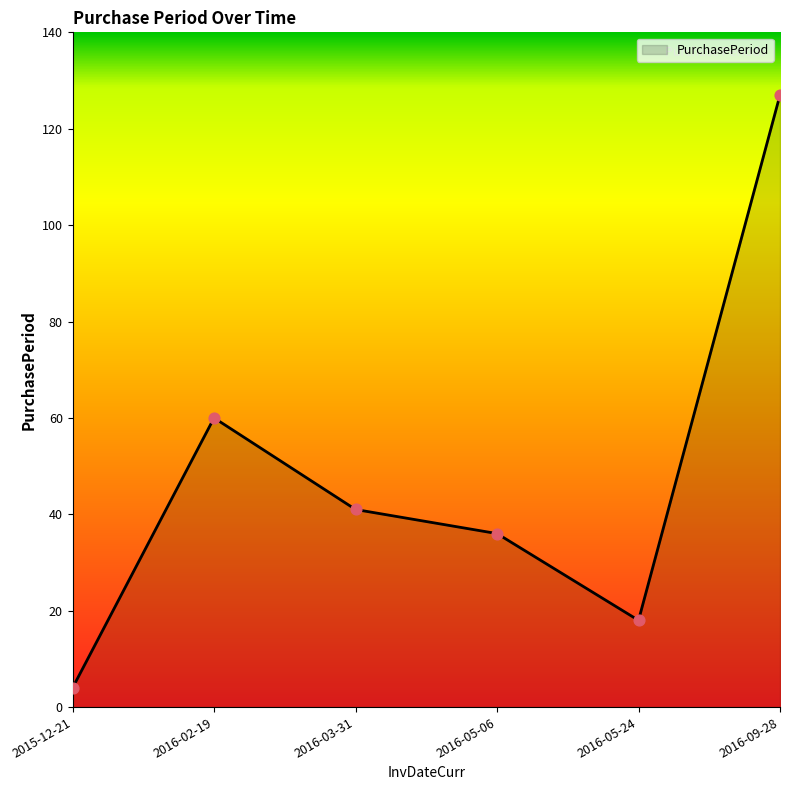

Approximately how many times larger is the value at 2016-09-28 compared to 2016-05-06?

3.5